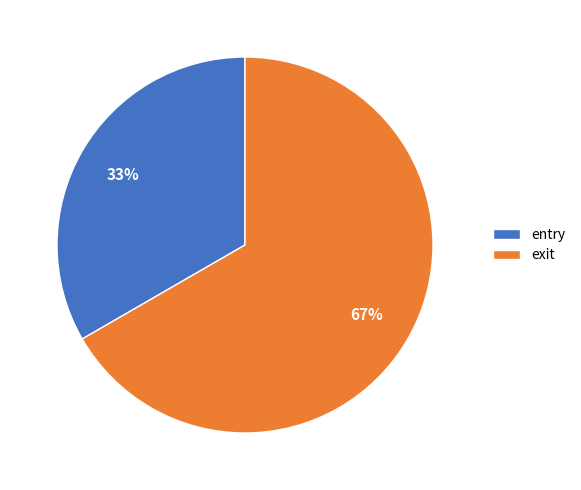

Is it true that entry is 19% of the pie?

False